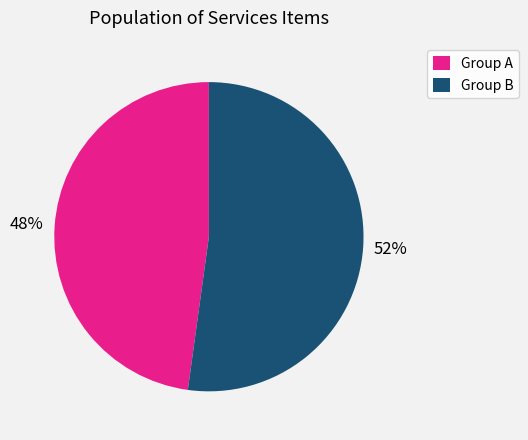

Is there any slice that represents more than half of the pie?

Yes